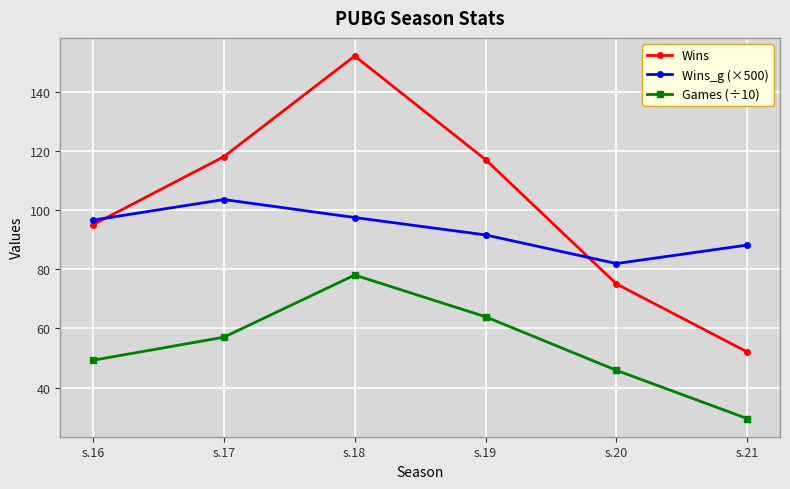

Where is the first local maximum for Wins?

s.18